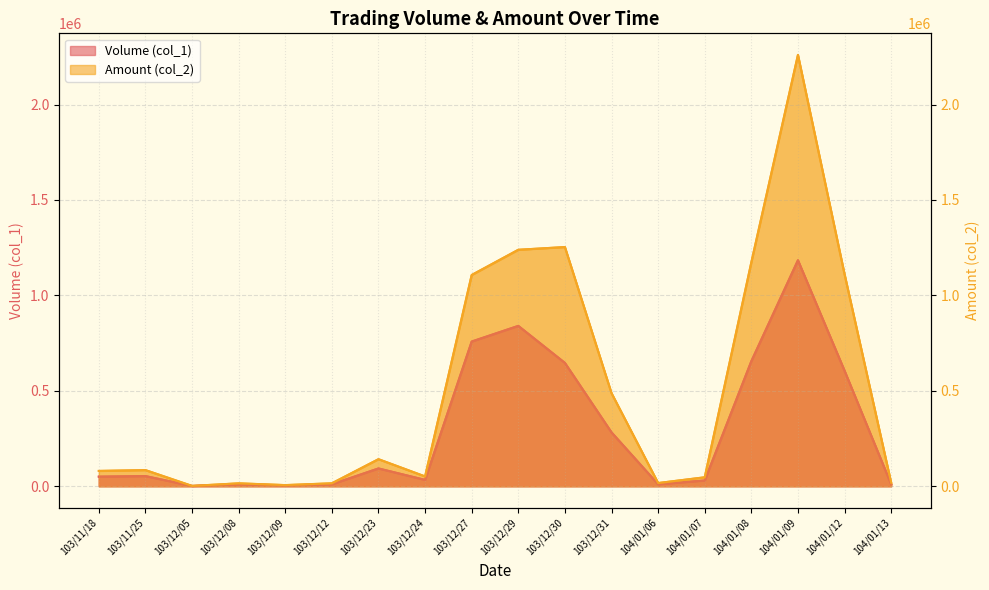

The Volume (col_1) series shows 236 at 103/12/05. True or false?

False